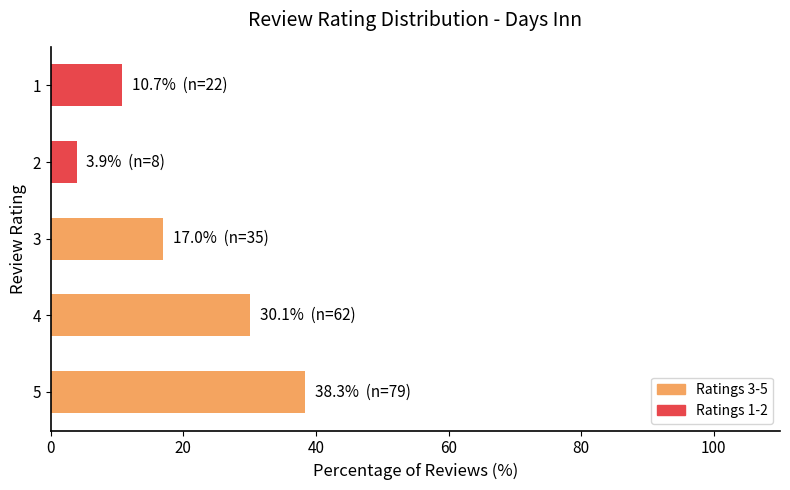

At which category does the chart reach its minimum across all series?

2